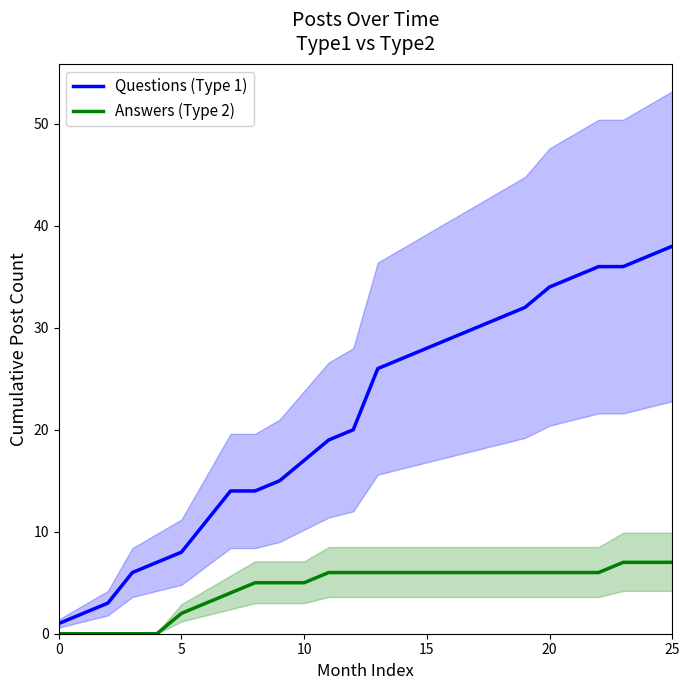

What is the difference between the second highest and second lowest values in the Questions (Type 1) series?

35